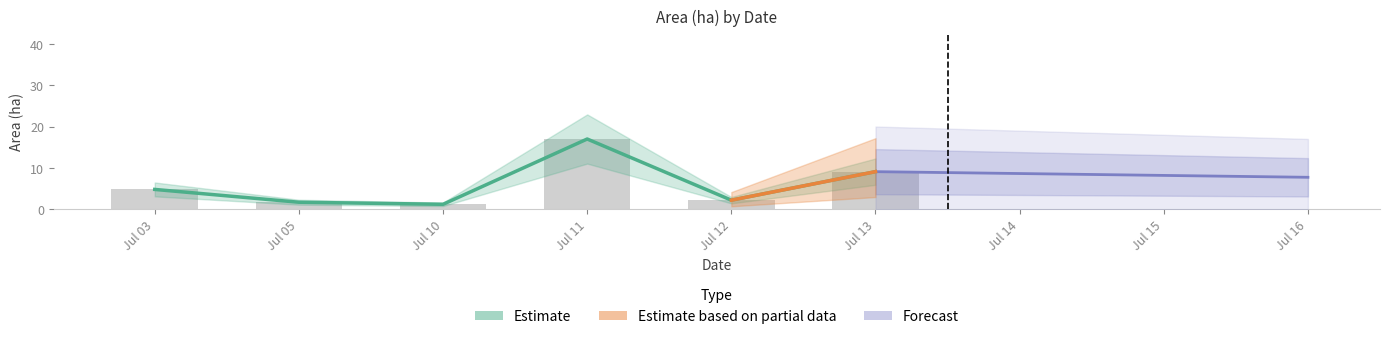

The Area (ha) series shows 1.7 at 2023-07-05. True or false?

True